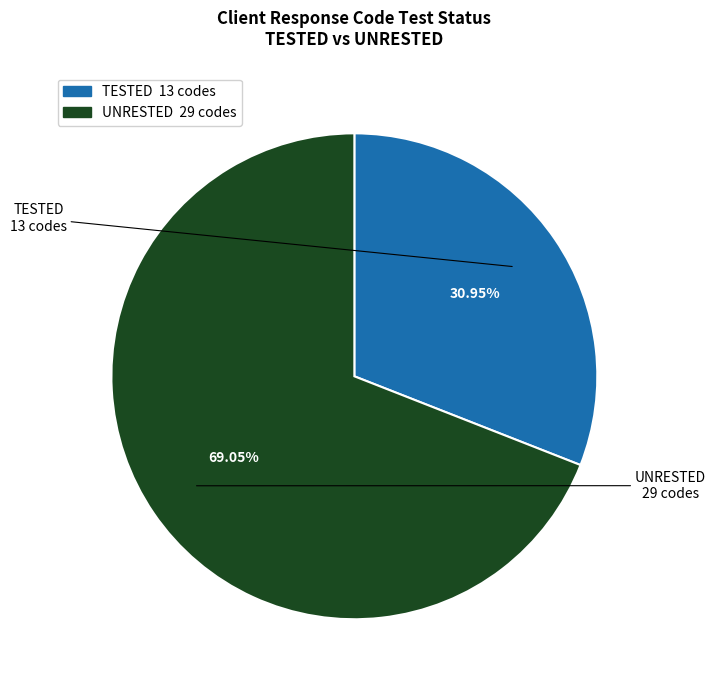

What percentage is the UNRESTED slice, to the nearest percent?

69%